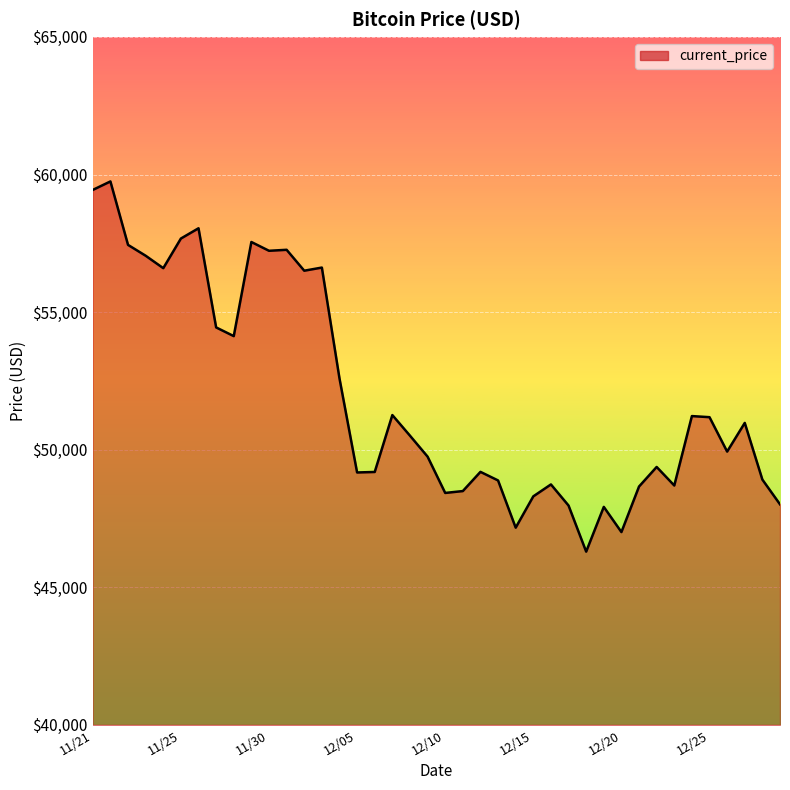

What is the difference between the maximum and minimum values?

13453